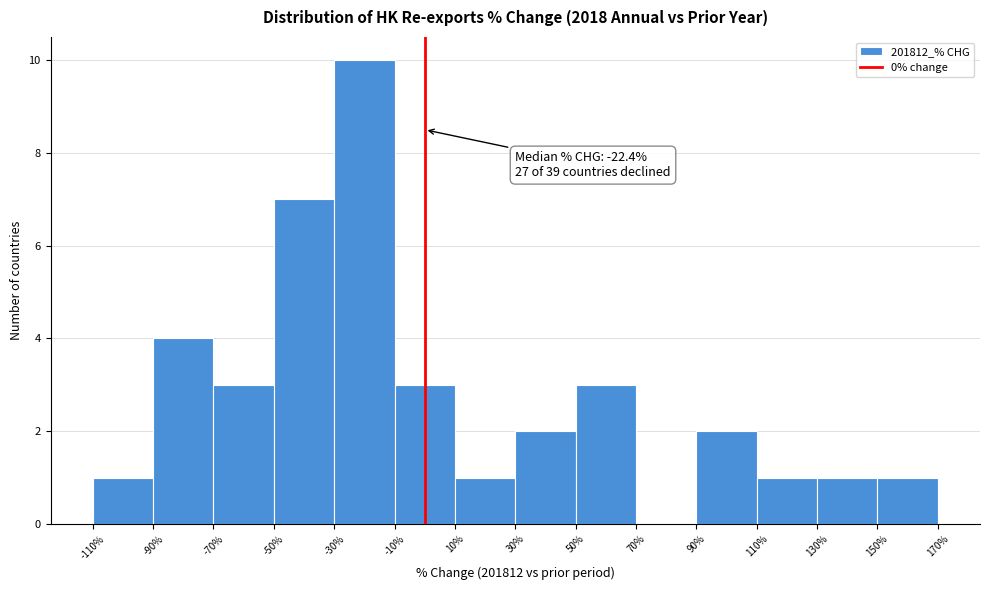

Over which range of the x-axis is the bar tallest?

-30% to -10%